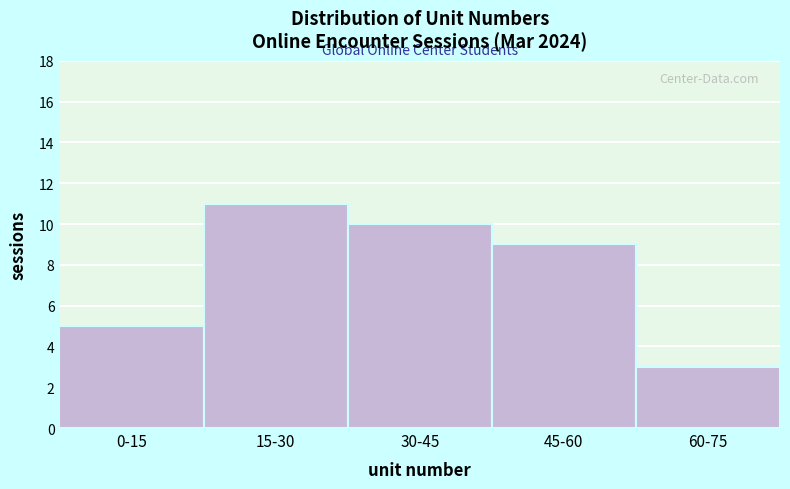

Reading right to left, extract all data points from this chart.

3	9	10	11	5